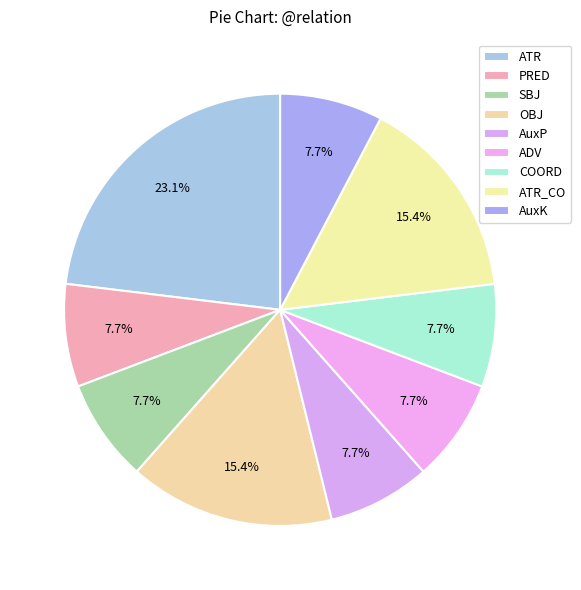

The SBJ slice represents 22% of the pie. True or false?

False